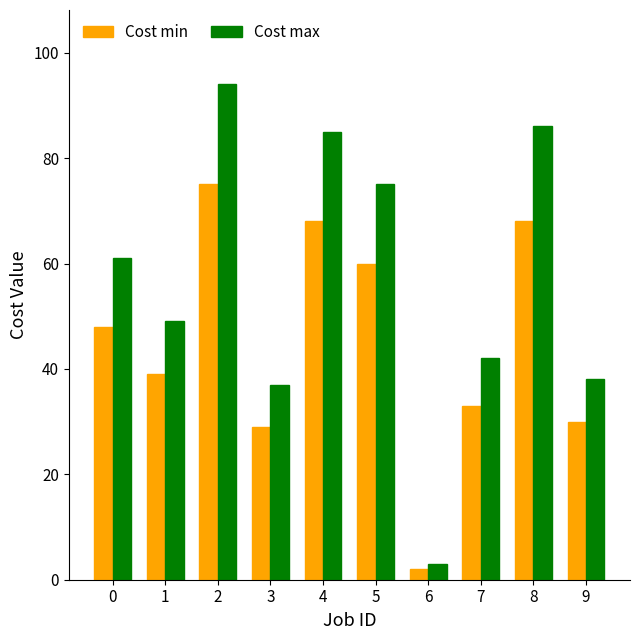

At how many categories does at least one series exceed 21?

9